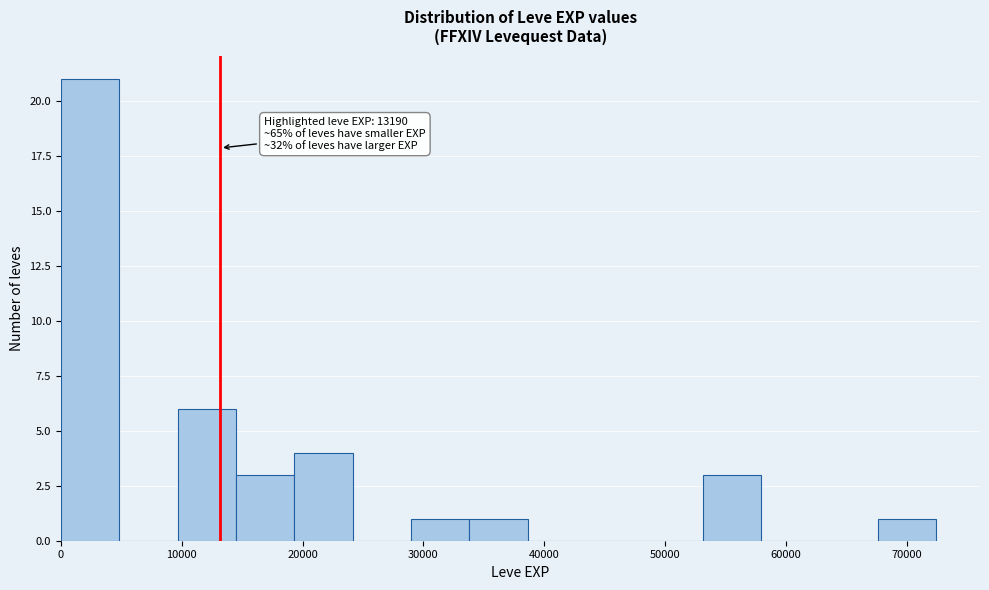

Which range on the x-axis has the tallest bar?

0 to 5000